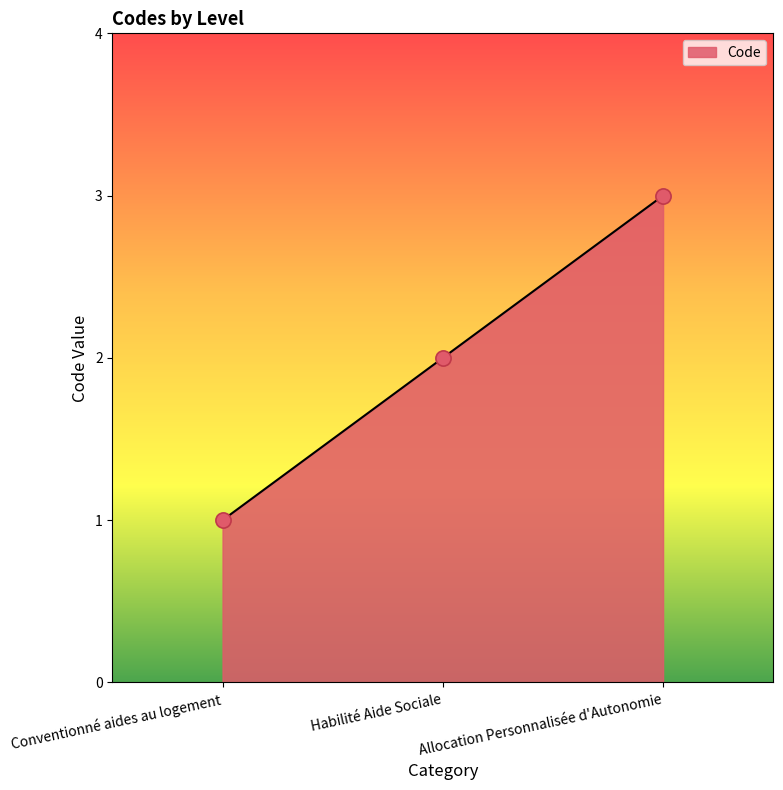

Which has a higher value, Conventionné aides au logement or Habilité Aide Sociale?

Habilité Aide Sociale